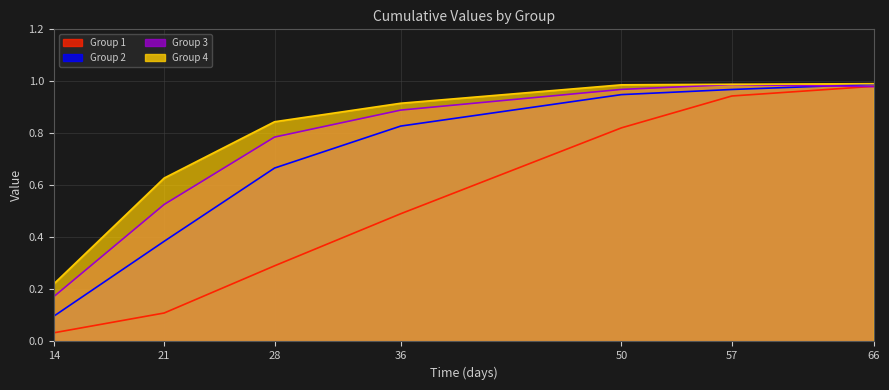

Rank the categories by Group 4 value from highest to lowest.

66, 57, 50, 36, 28, 21, 14